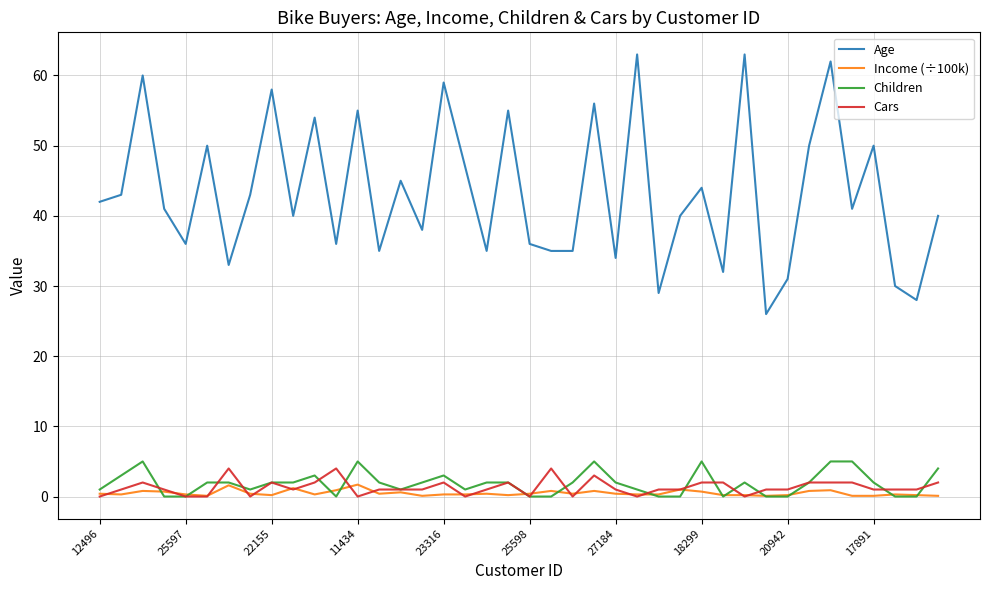

Which series has the largest range (max minus min)?

Age